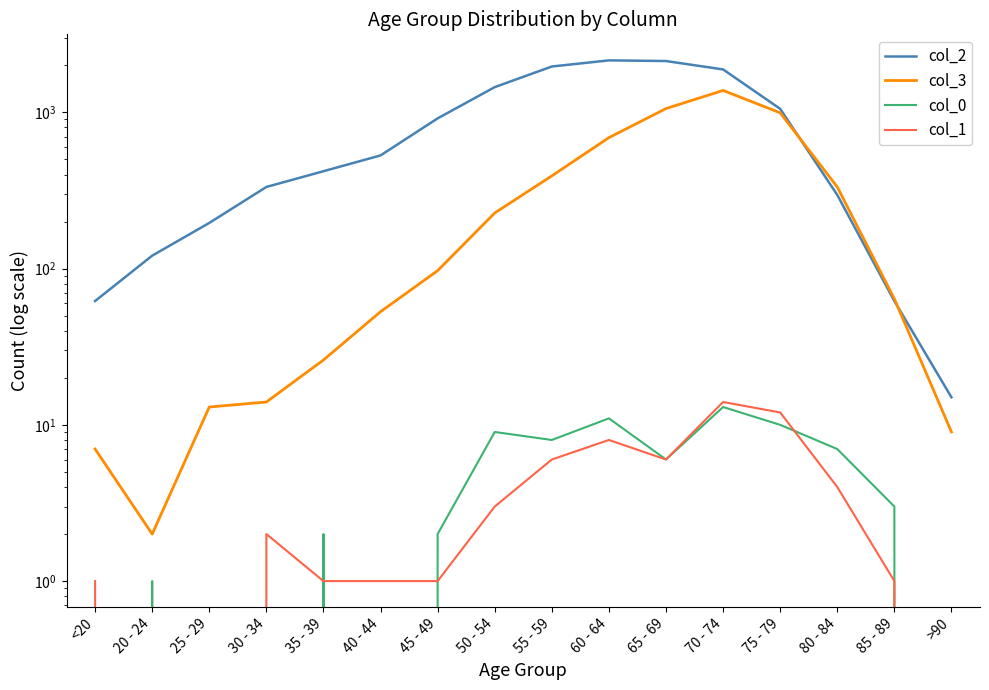

What is the difference between the highest and lowest values at 70 - 74?

1869